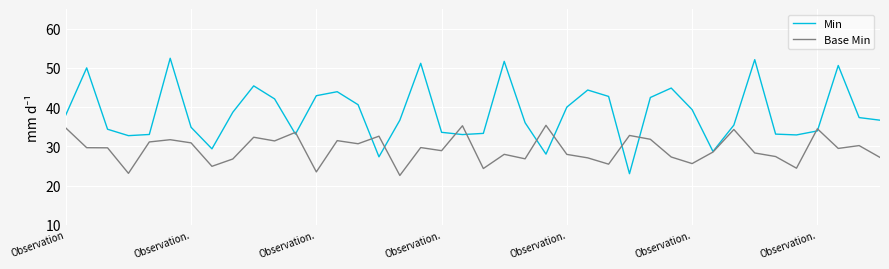

In Base Min, how many points are higher than both neighbors (excluding endpoints)?

13